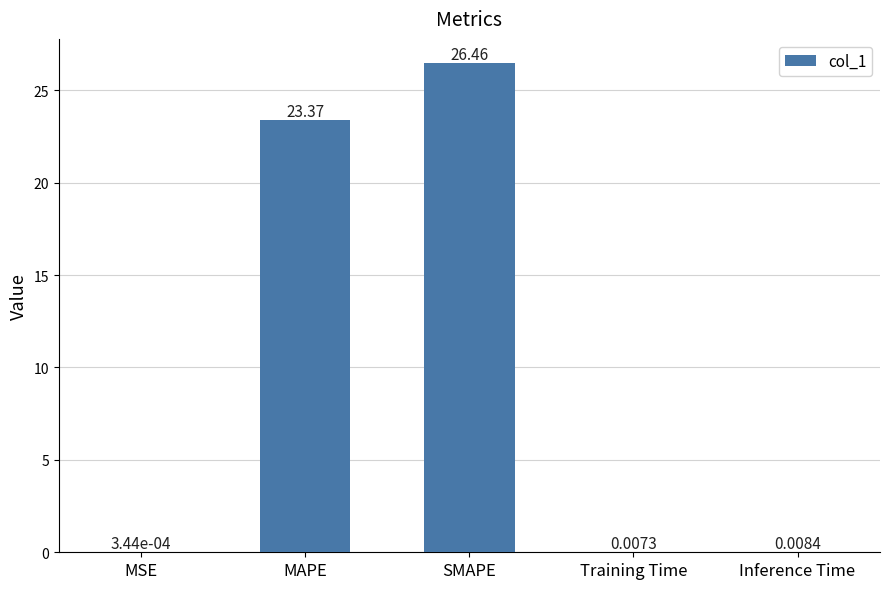

At which label is the value closest to 13?

MAPE